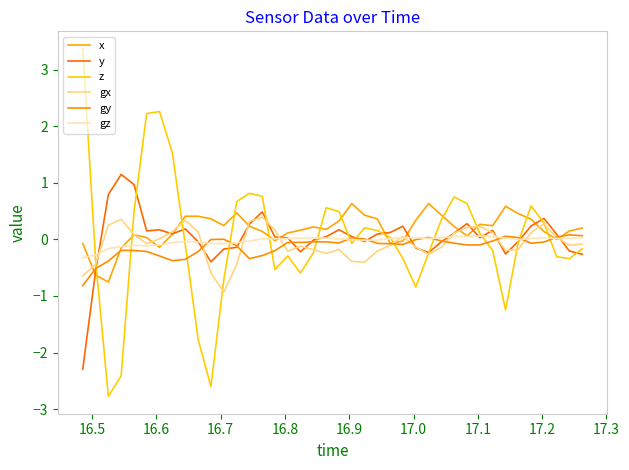

What are all the series names shown in the legend?

x, y, z, gx, gy, gz